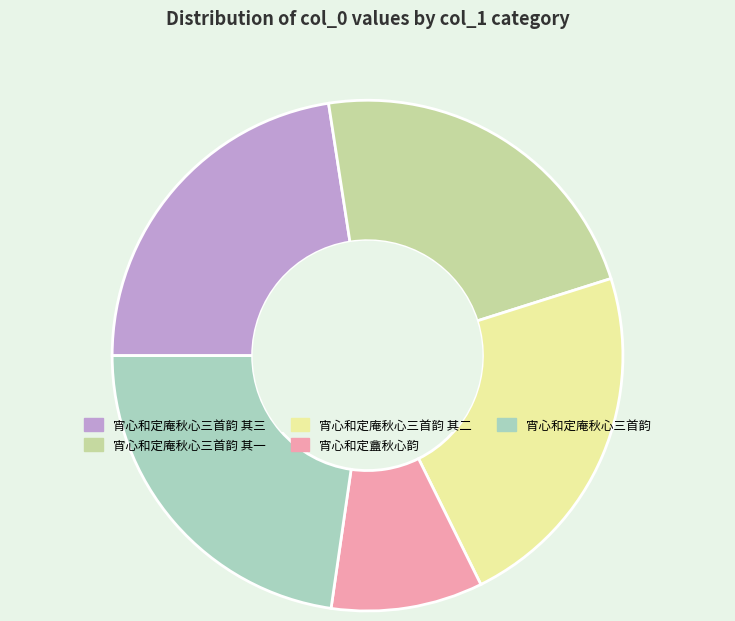

Which category has the smallest portion of the pie?

宵心和定盦秋心韵